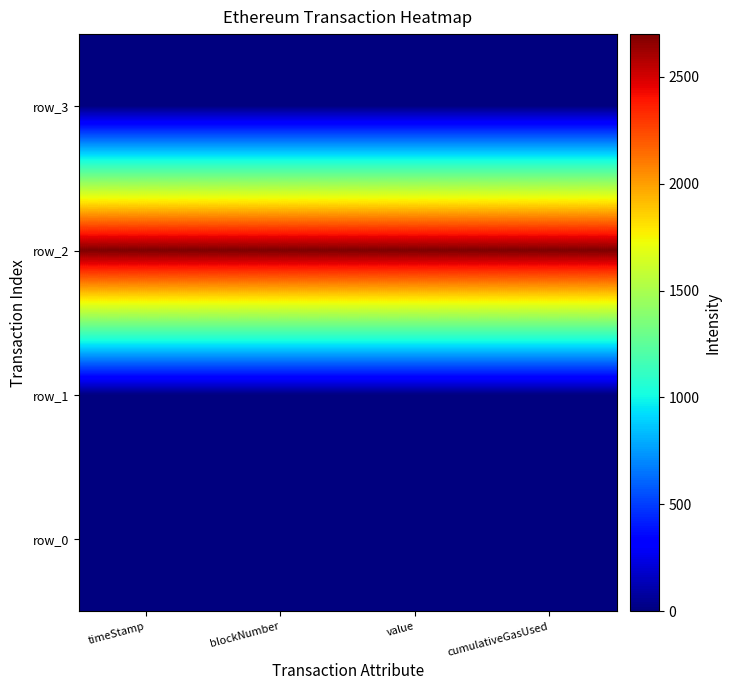

Where is row_0 nearest to the value 0?

timeStamp